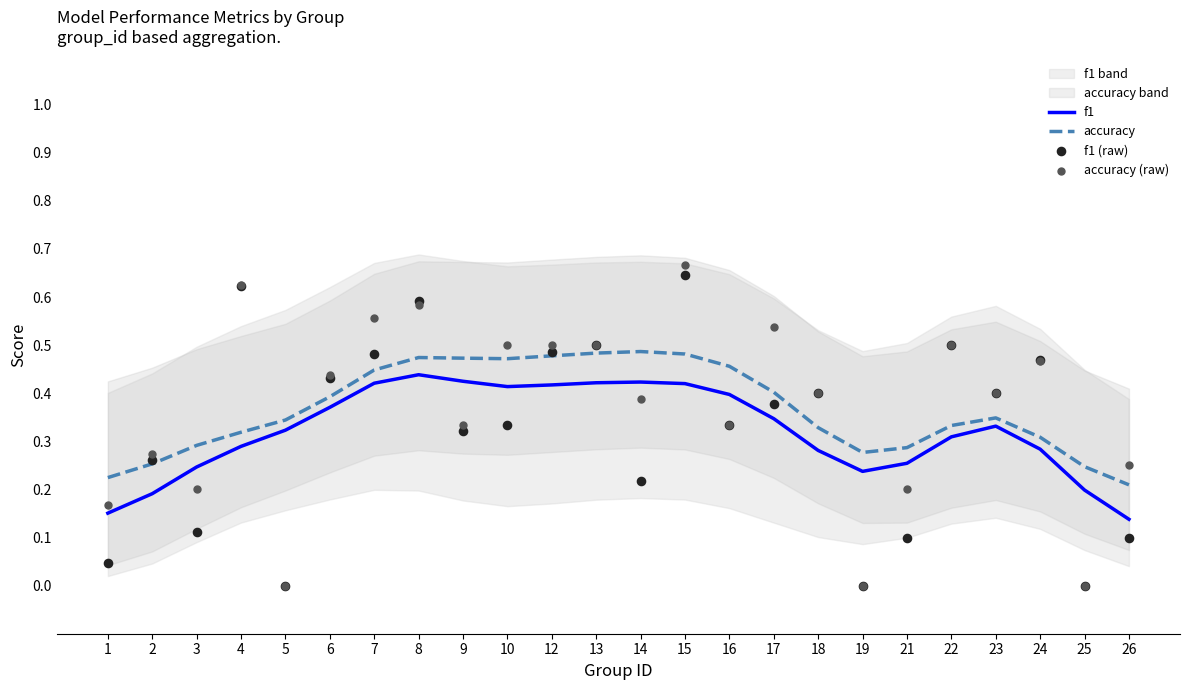

Which series has the largest total across all categories?

accuracy